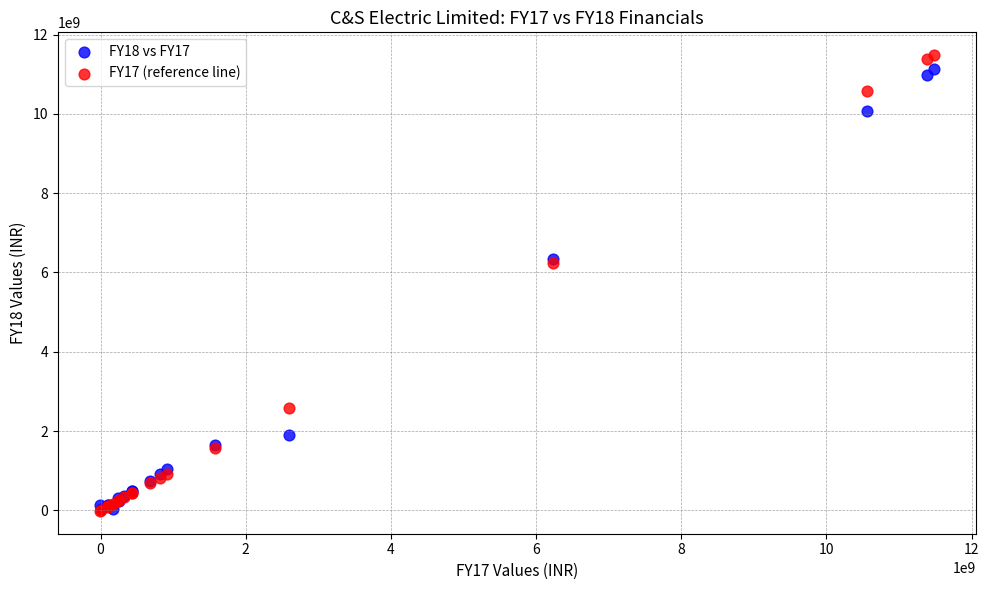

Which series contains the highest Y value?

FY17 (reference line)